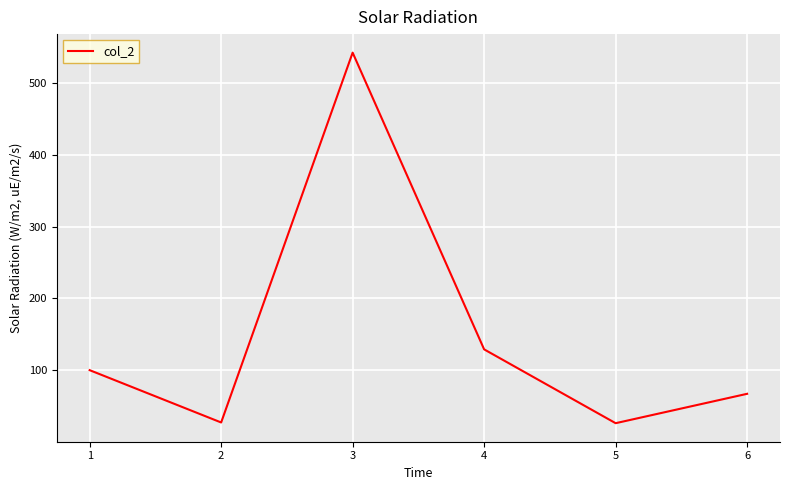

True or false: there are more than 0 points higher than both neighbors.

True